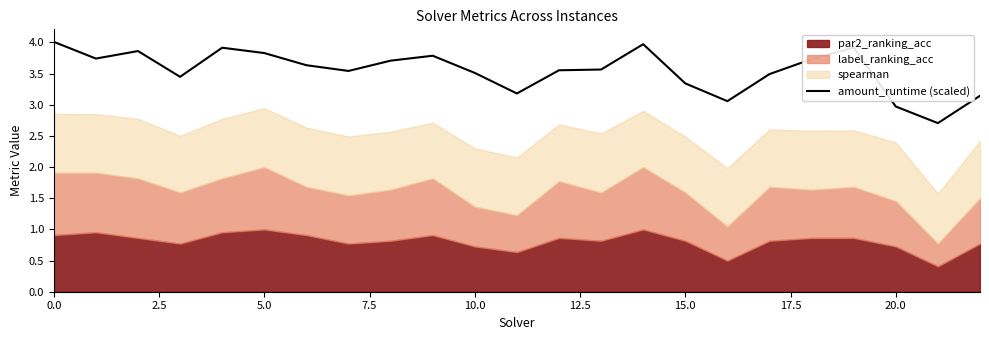

True or false: the data has more than 2 interior local peaks.

True